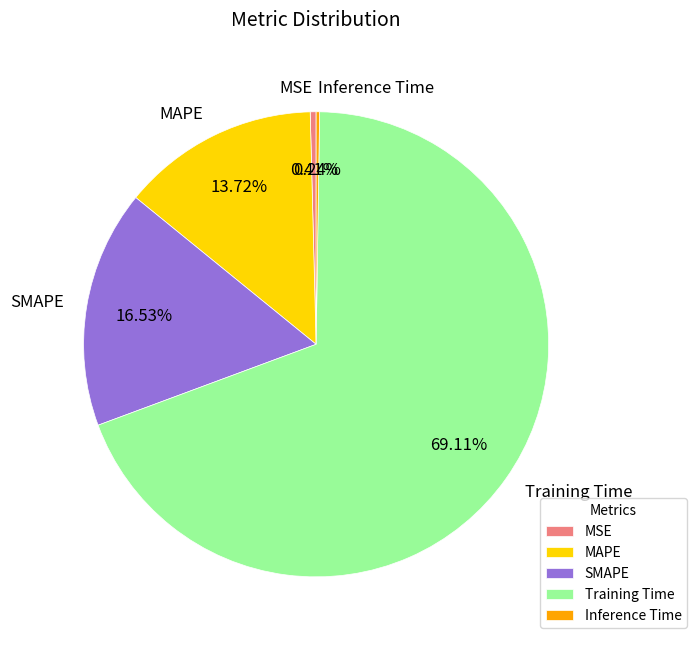

Which has a higher value, SMAPE or MAPE?

SMAPE